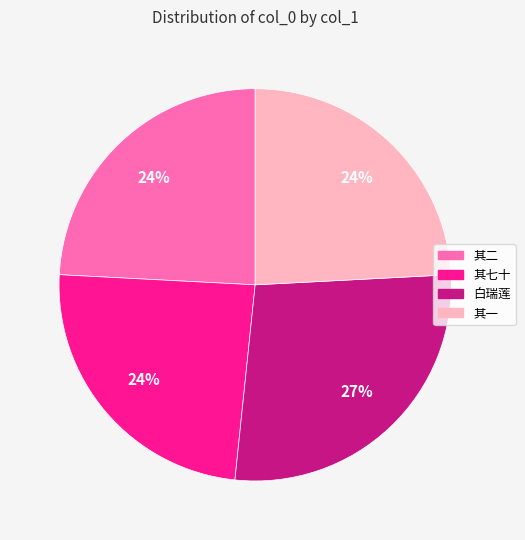

Is there any slice that represents more than half of the pie?

No